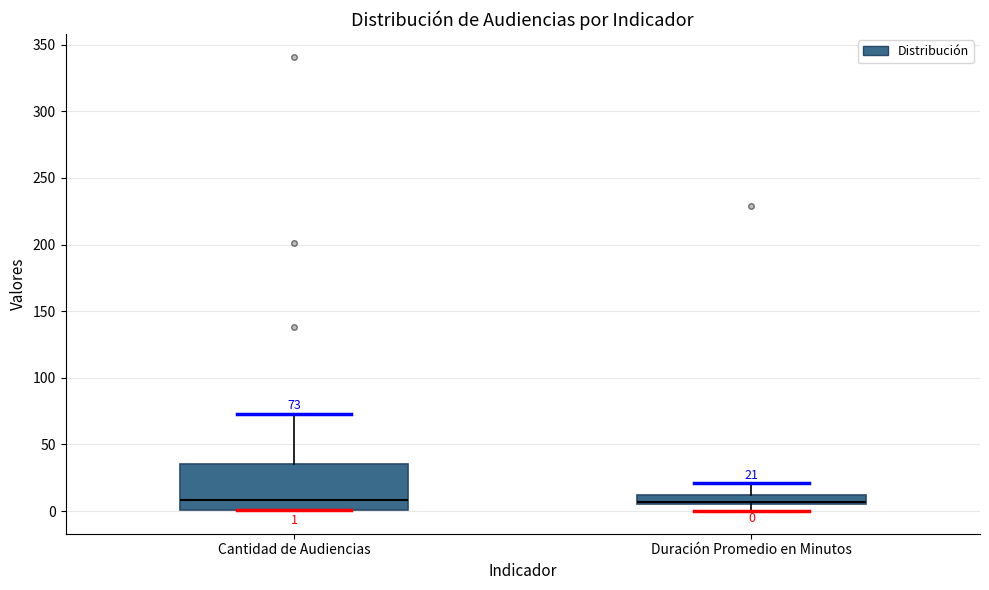

Comparing the boxes themselves (not the whiskers), which one is the tallest?

Cantidad de Audiencias